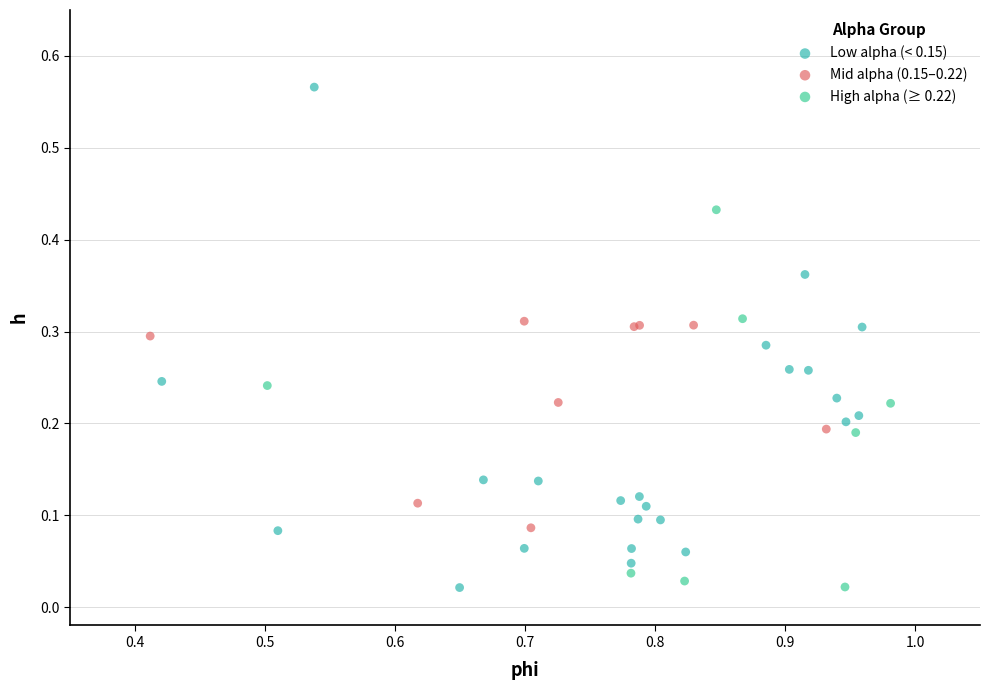

Which series reaches the maximum Y coordinate?

Low alpha (< 0.15)